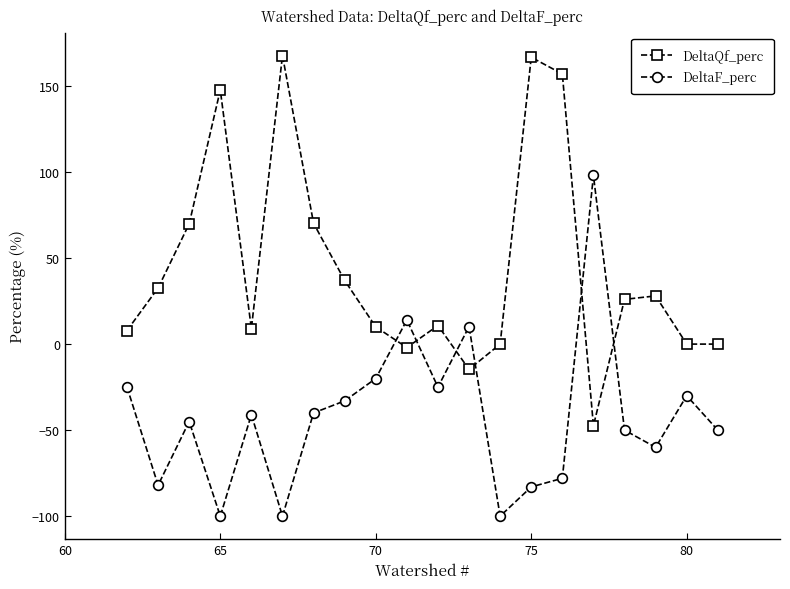

True or false: DeltaF_perc has more than 2 interior local peaks.

True